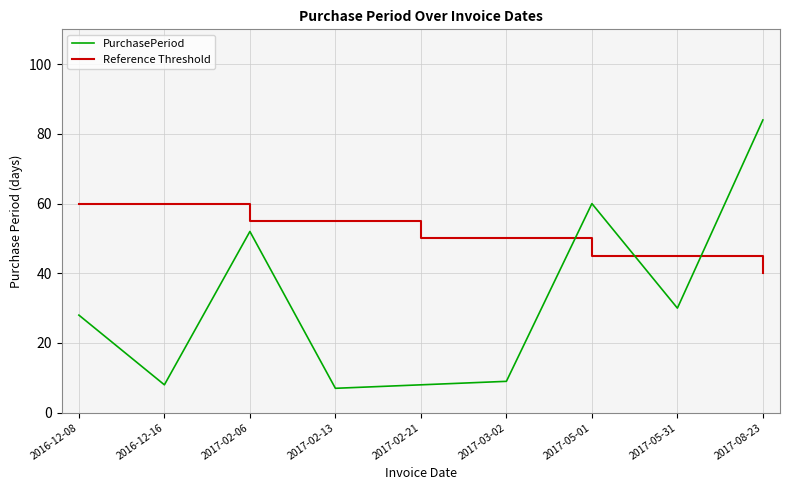

Reading right to left, transcribe all the data shown in this chart.

PurchasePeriod: 84	30	60	9	8	7	52	8	28
Reference Threshold: 40	45	45	50	50	55	55	60	60